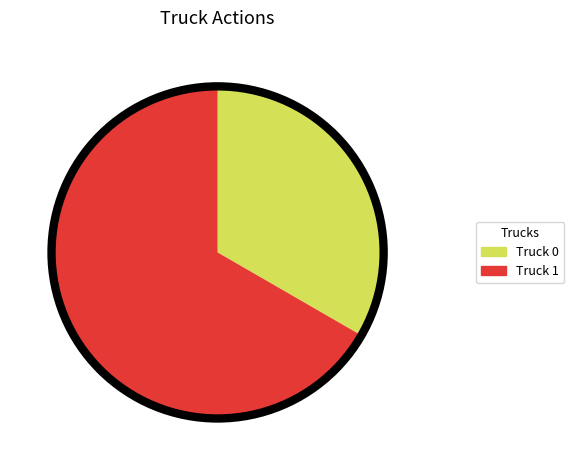

What is the ratio of the value at Truck 0 to the value at Truck 1?

0.5